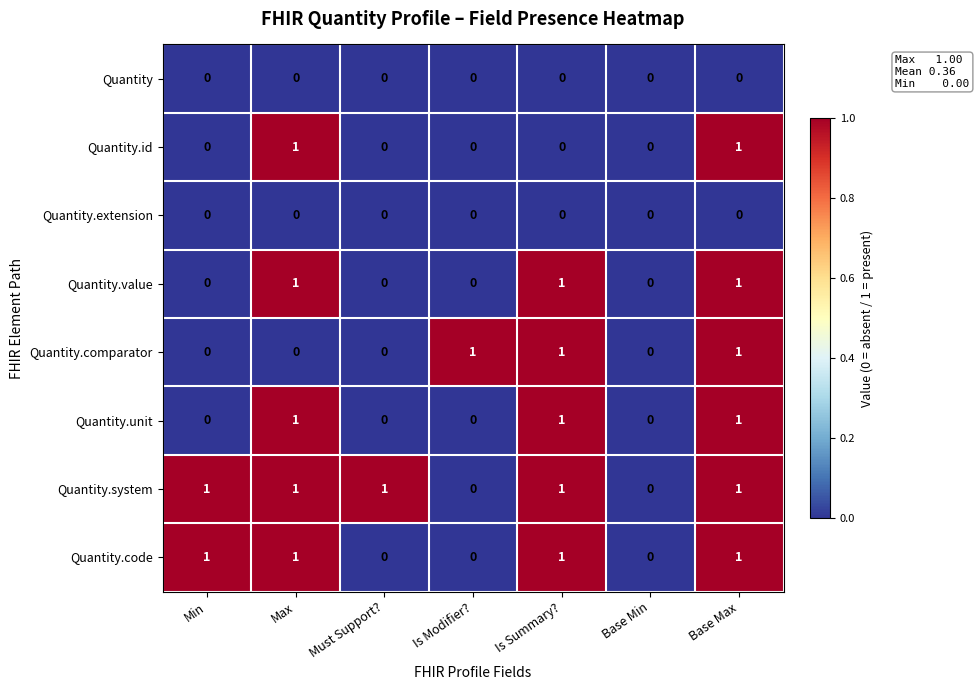

The value of Quantity.extension at Base Min is 0. True or false?

True